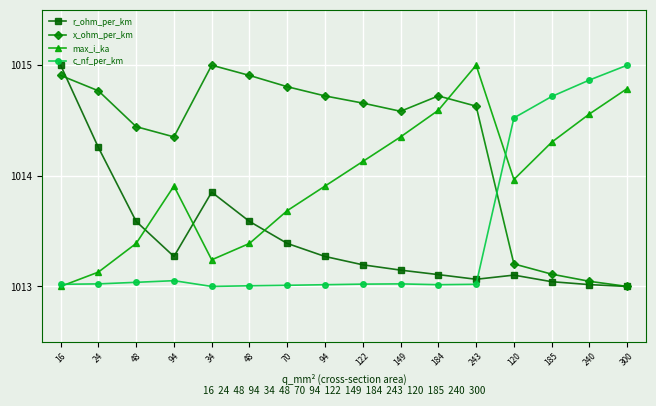

Which series has the largest range (max minus min)?

r_ohm_per_km